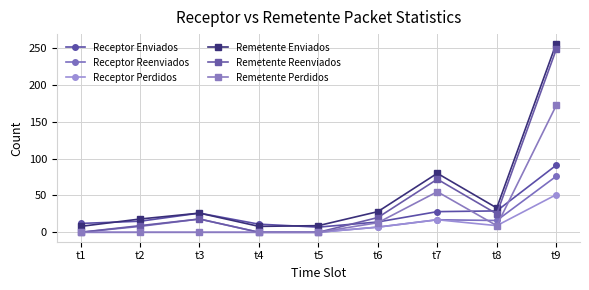

Is it true that Receptor Enviados equals 15 at t2?

True